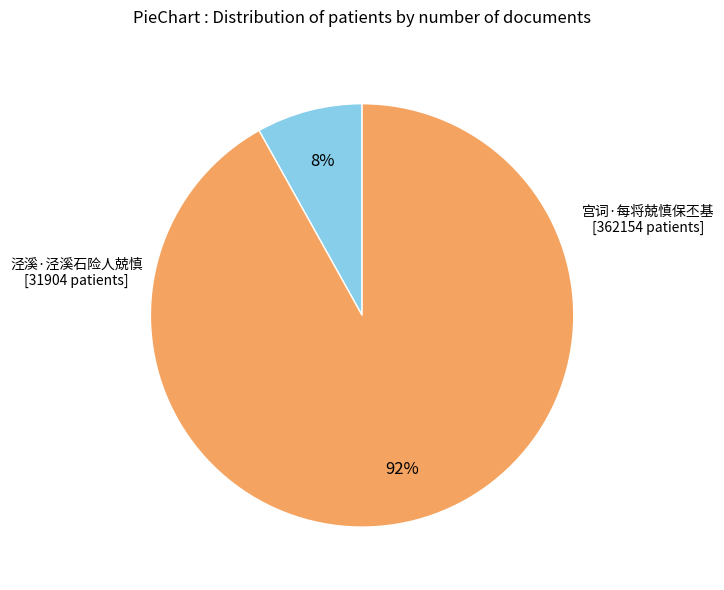

How many segments does this pie chart have?

2